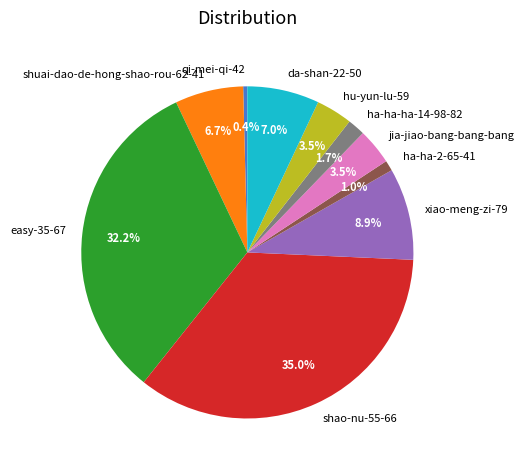

To the nearest percent, what is the difference between the largest and smallest slice percentages?

35%